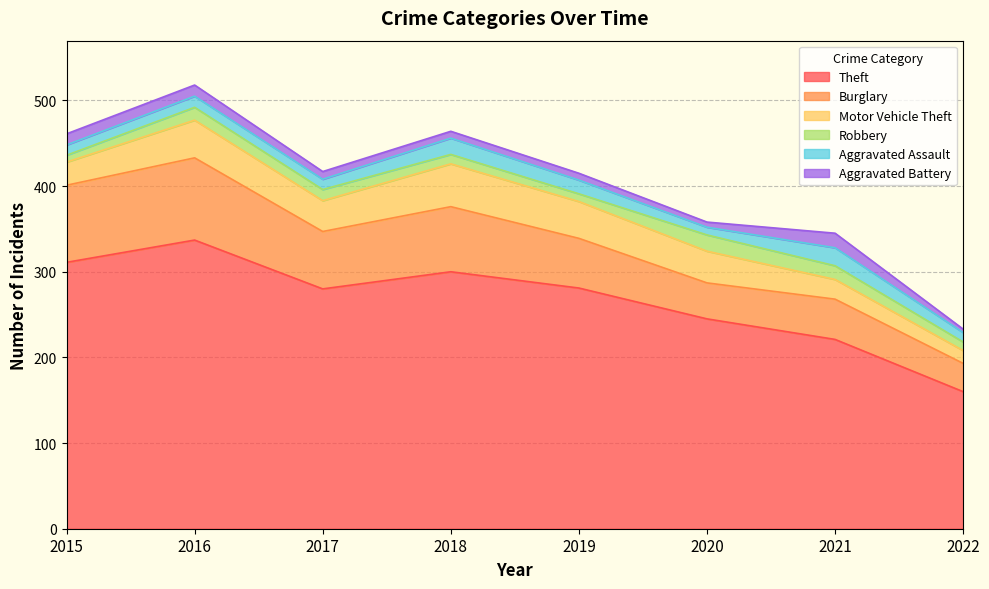

How many values in the Aggravated Assault series are below 13?

4